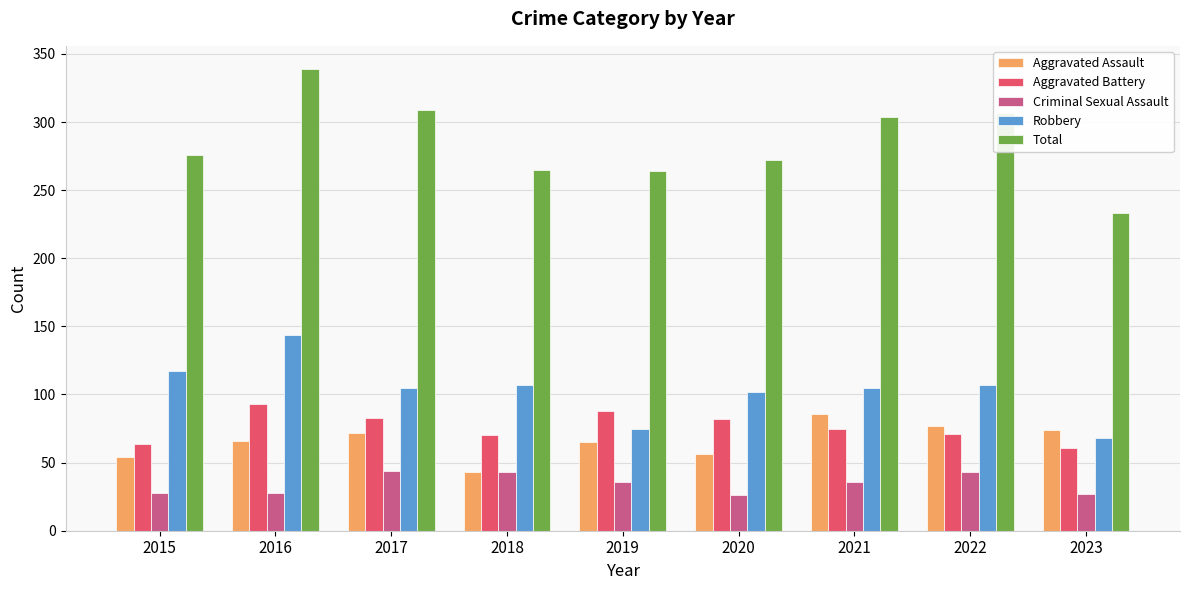

The value of Total at 2022 is 307. True or false?

True